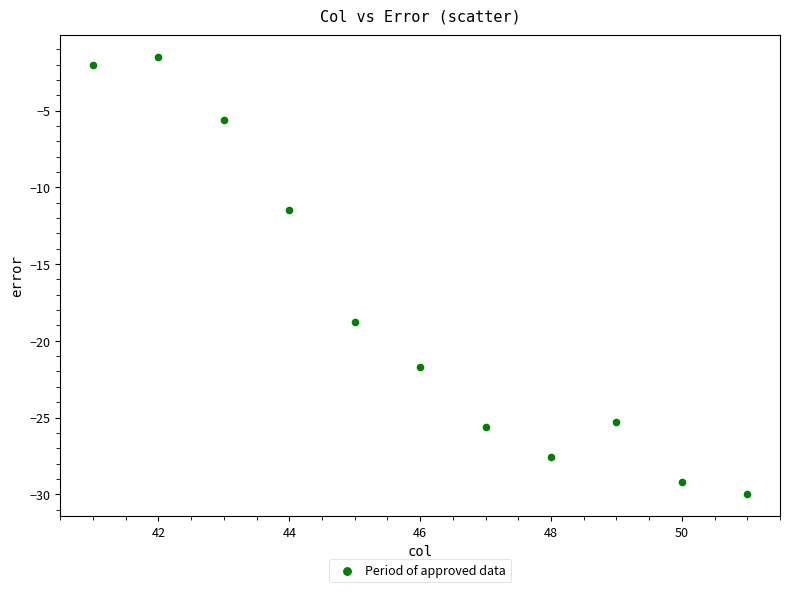

What is the range of Y values (max minus min)?

28.5